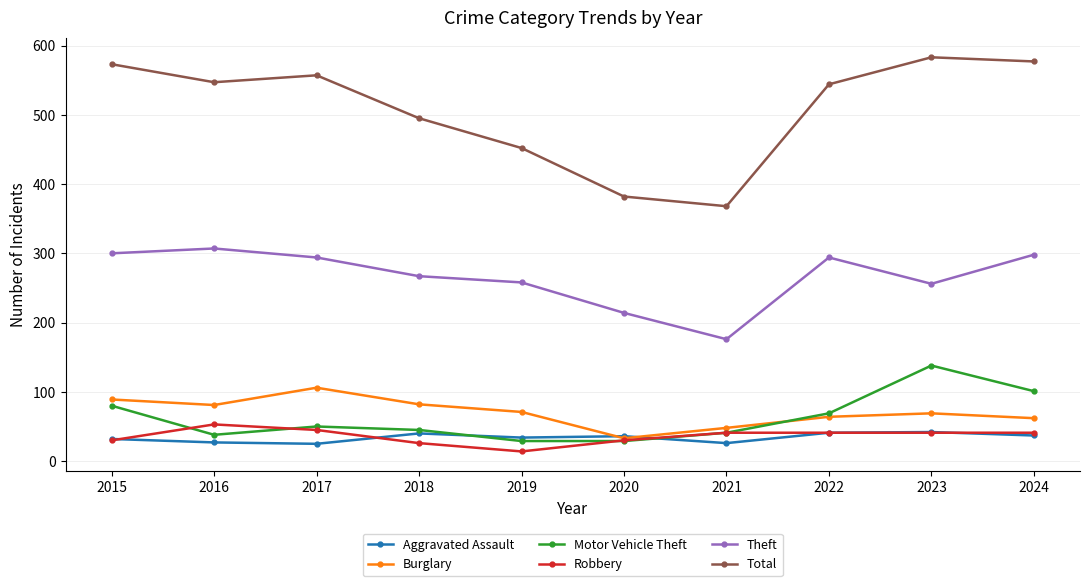

What is the value of the Burglary point at the 2nd from the left?

81